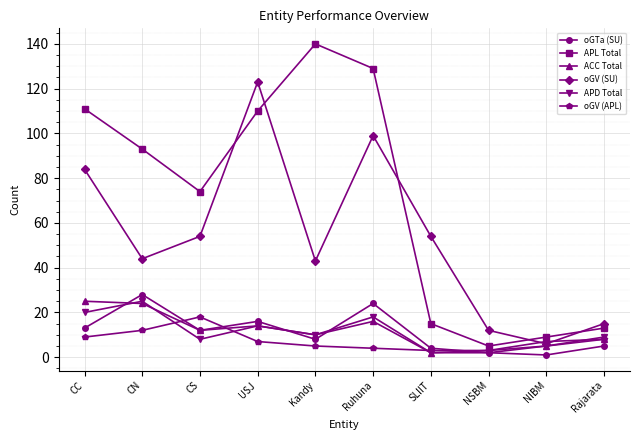

What is the value of the oGV (APL) point at the 8th from the left?

3